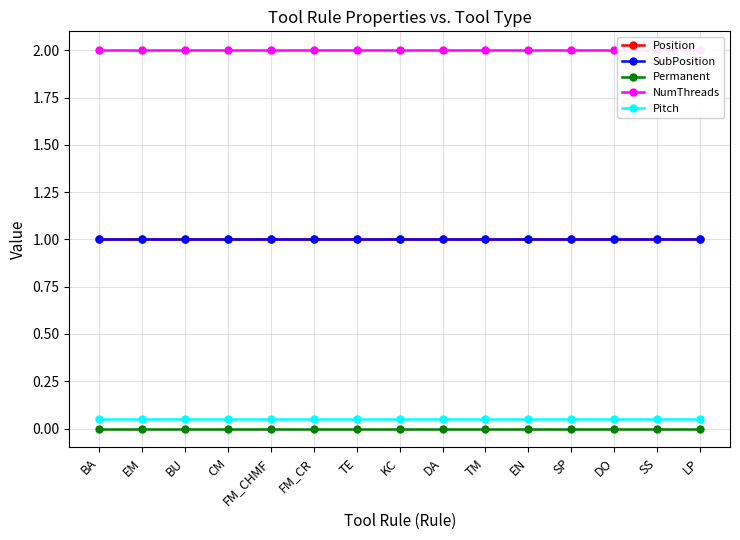

Which label corresponds to the smallest value in the chart?

BA